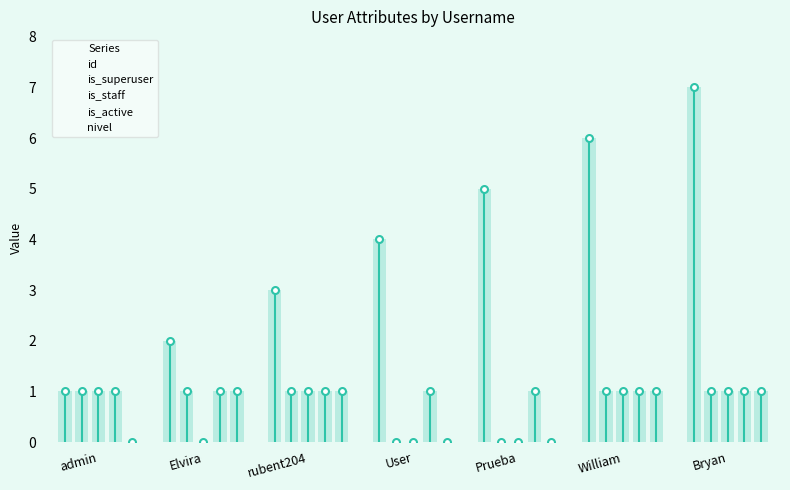

Reading left to right, extract all data points from this chart.

id: 1	2	3	4	5	6	7
is_superuser: 1	1	1	0	0	1	1
is_staff: 1	0	1	0	0	1	1
is_active: 1	1	1	1	1	1	1
nivel: 0	1	1	0	0	1	1